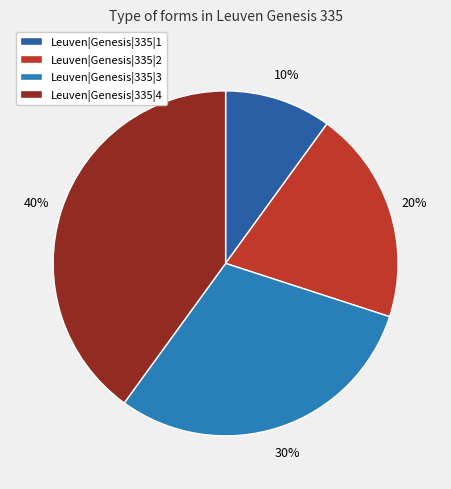

Approximately how many times larger is the value at Leuven|Genesis|335|1 compared to Leuven|Genesis|335|3?

0.3